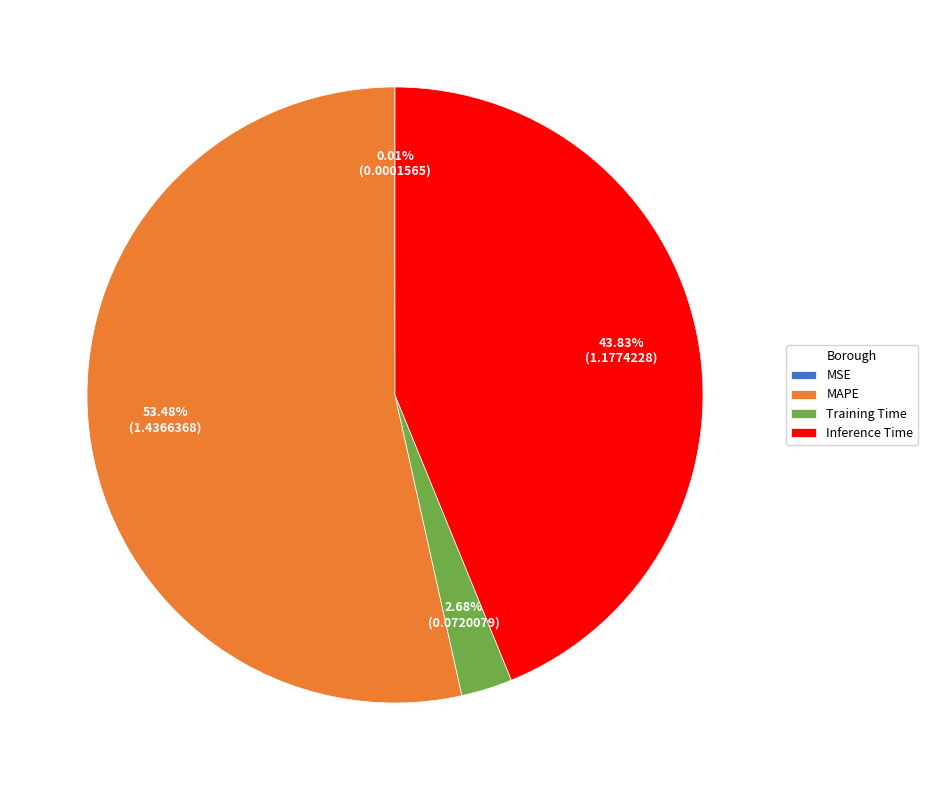

Which slice is the largest?

MAPE